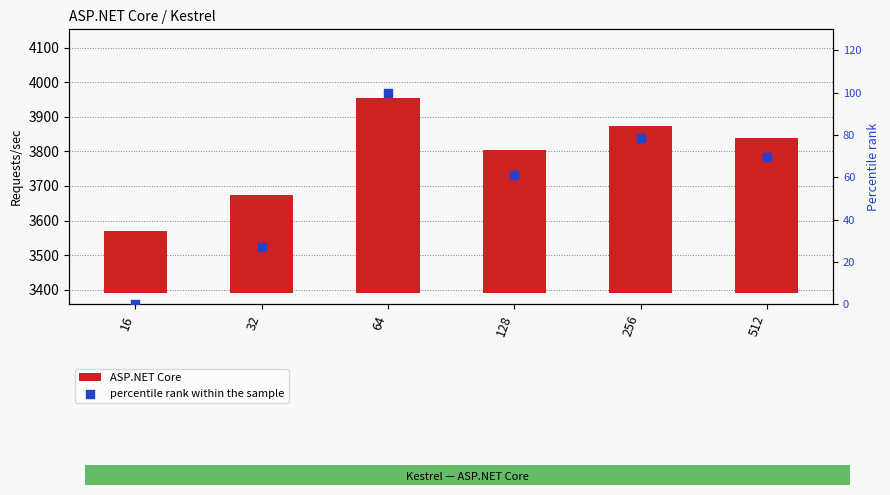

Which series has the largest total across all categories?

ASP.NET Core